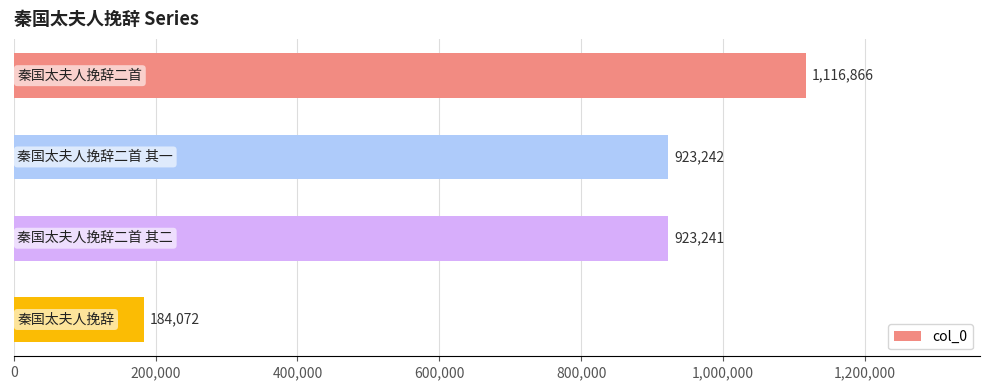

What is the value of the 4th bar from the top?

184072